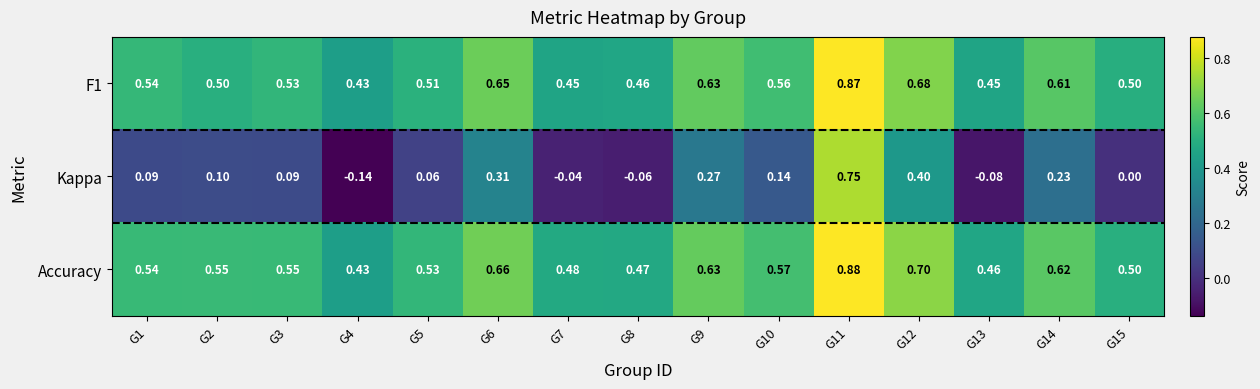

Which series has the largest total across all categories?

Accuracy